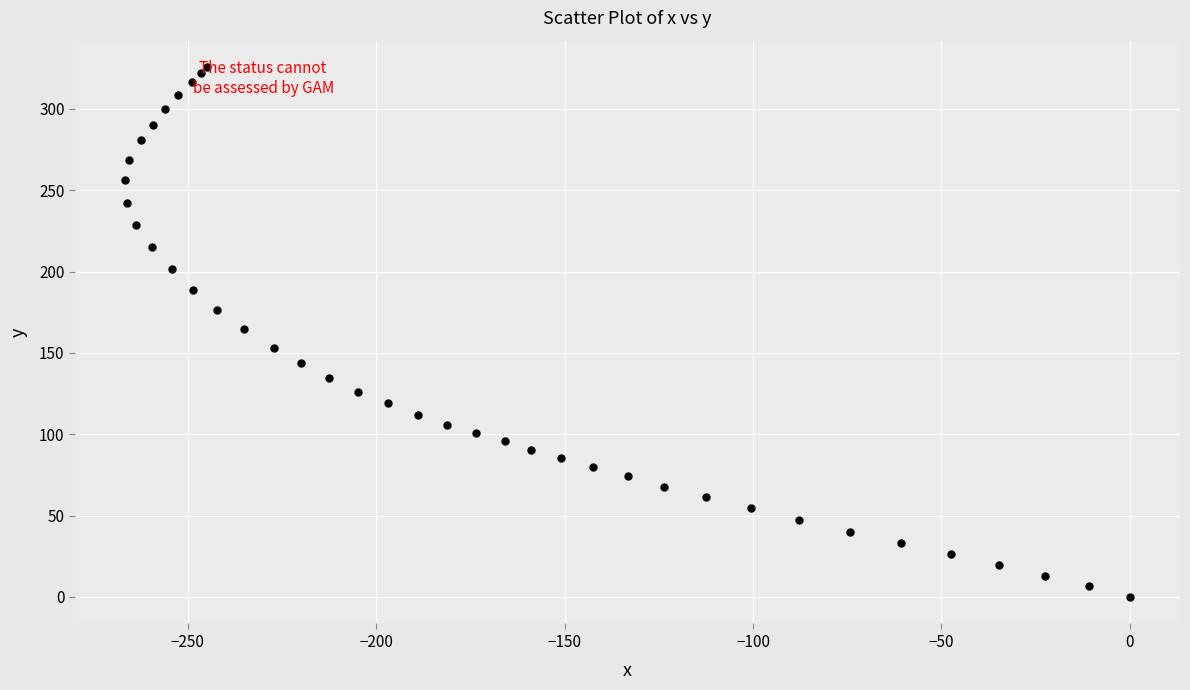

What is the range of Y values (max minus min)?

325.6